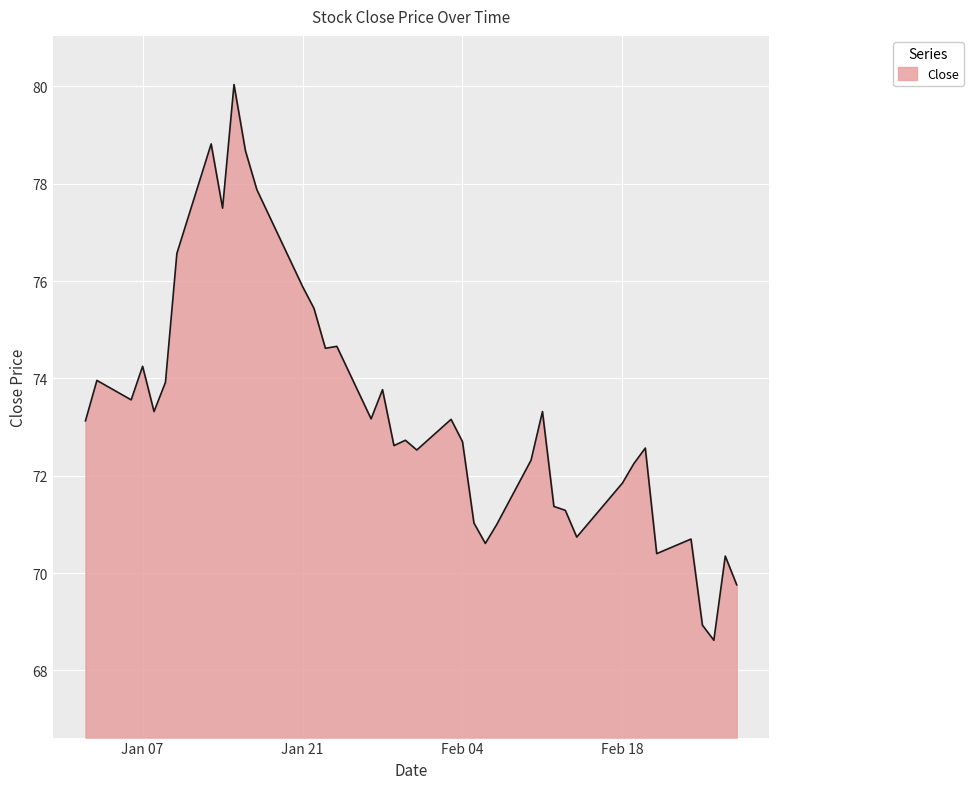

How many lines are shown in the chart?

1